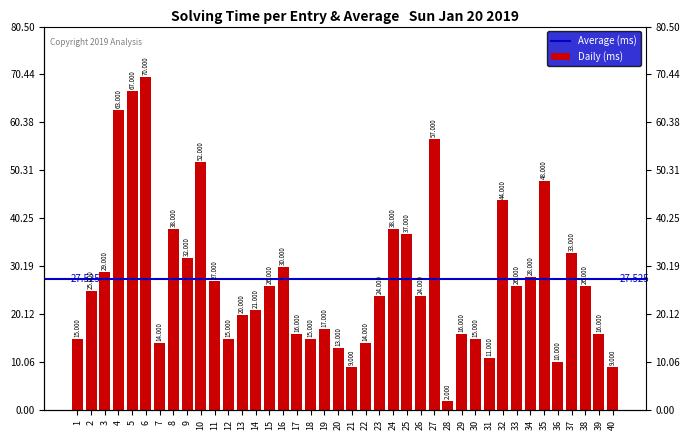

How many data points does each series have?

40